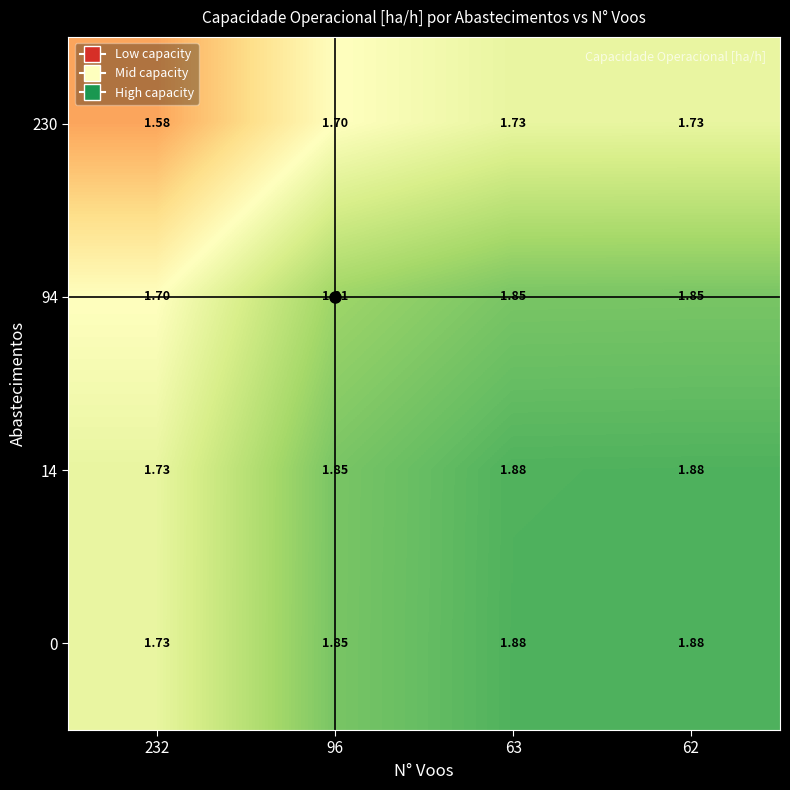

How many categories are shown in the chart?

4